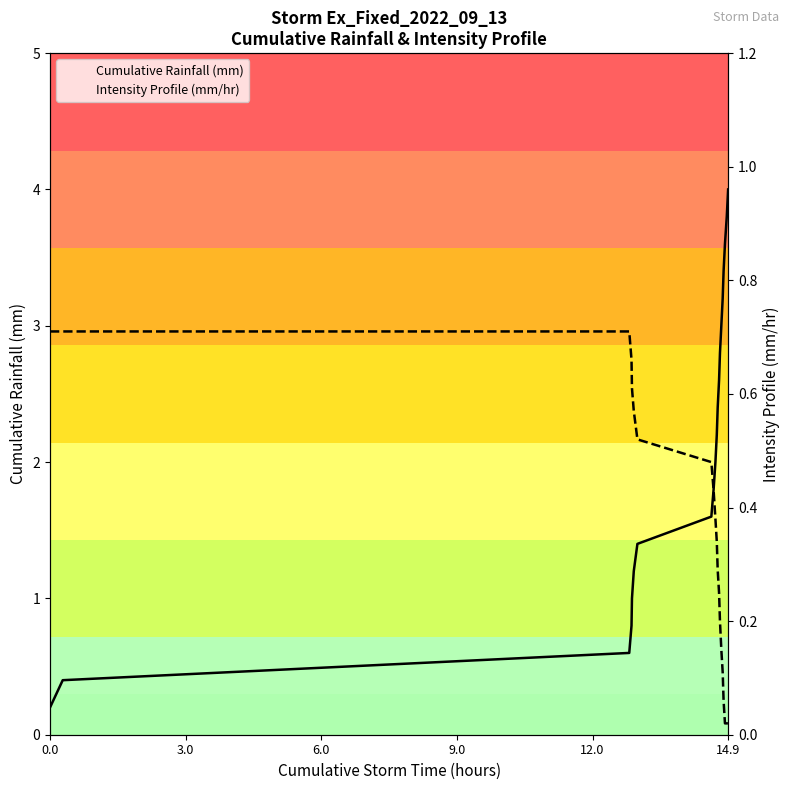

At 14.9, list the series in order from largest to smallest.

Cumulative Rainfall (mm), Intensity Profile (mm/hr)